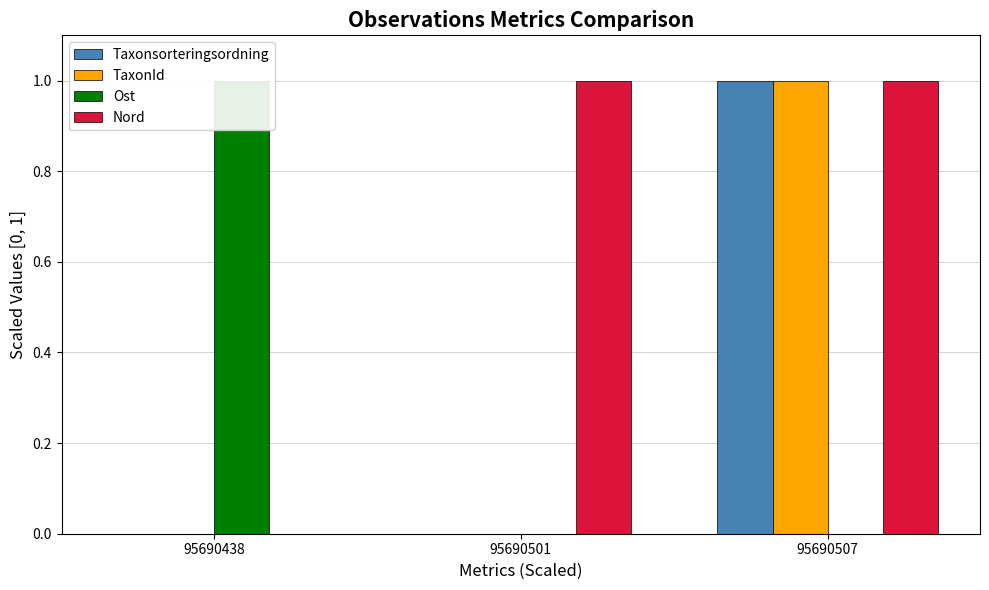

Between 95690438 and 95690507, which is larger?

95690507